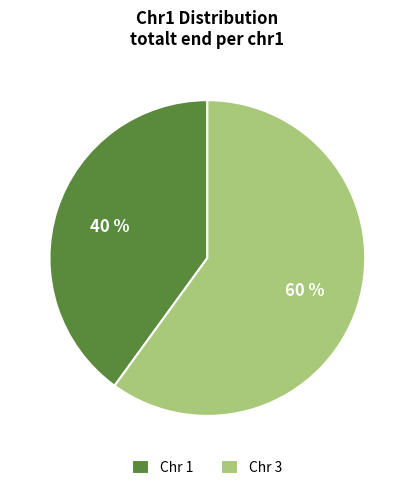

The Chr 3 slice represents 60% of the pie. True or false?

True